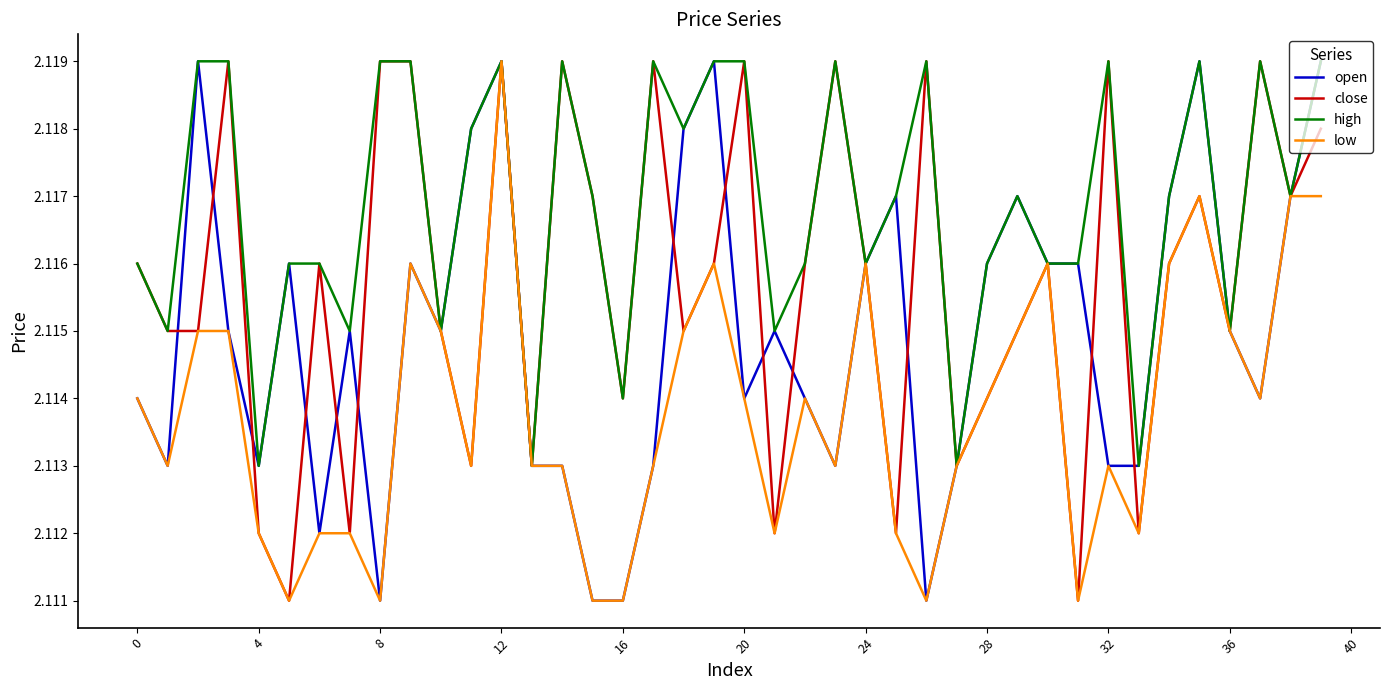

Rank the series by their average value, from lowest to highest.

low, open, close, high